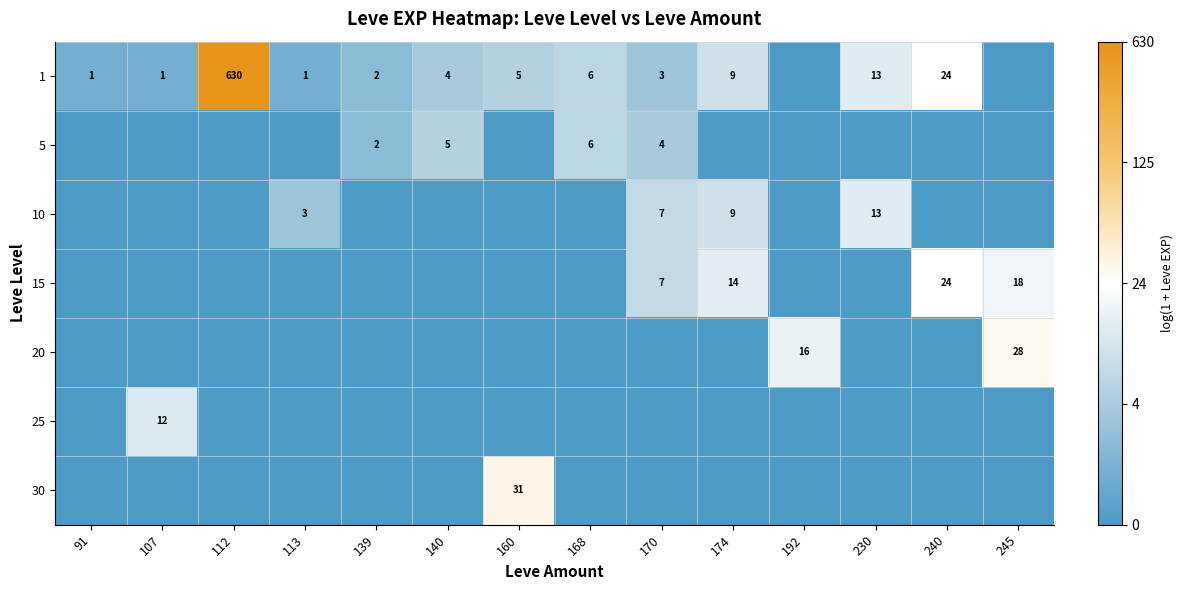

True or false: 1 has a value of 4 at 140.

True